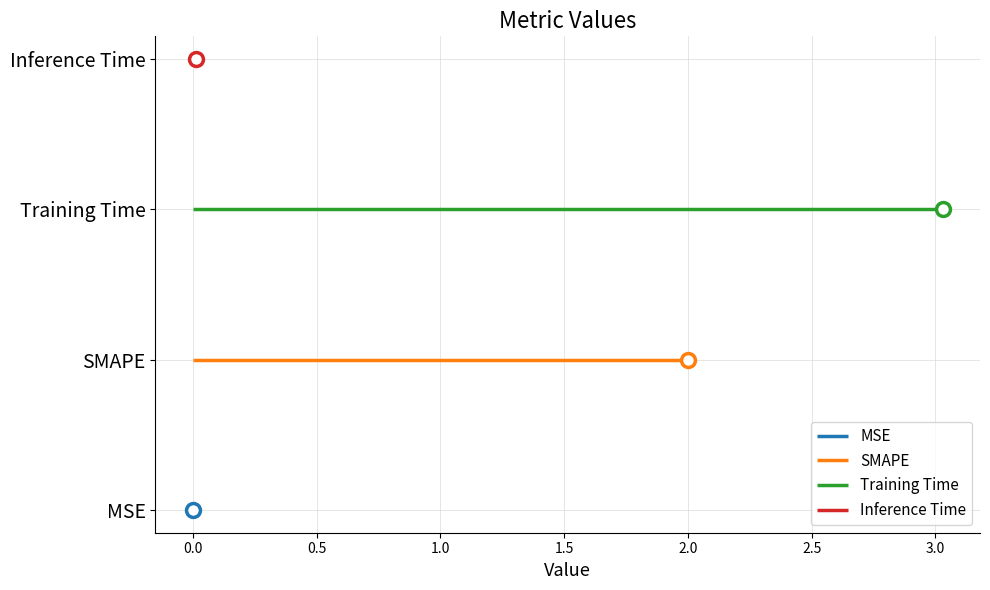

Reading right to left, transcribe all the data shown in this chart.

Inference Time=0.0	Training Time=3.0	SMAPE=2.0	MSE=0.0